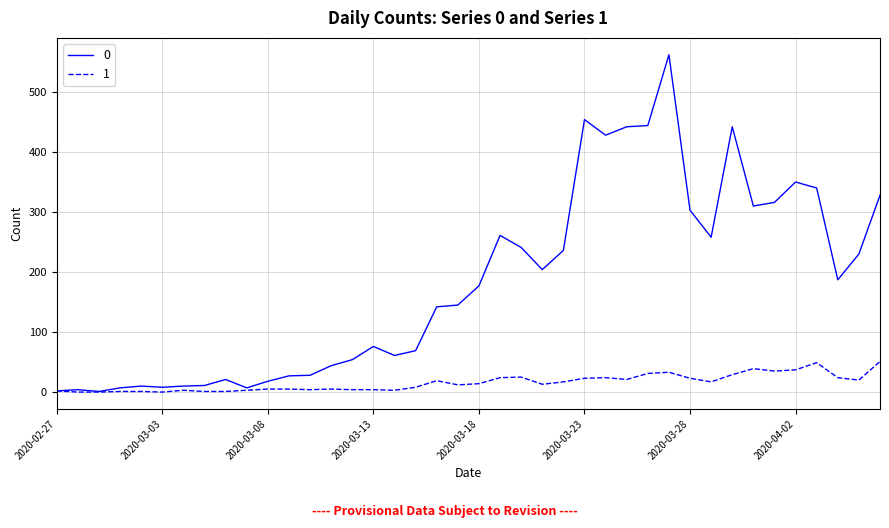

Rank the series by their maximum value, from highest to lowest.

0, 1